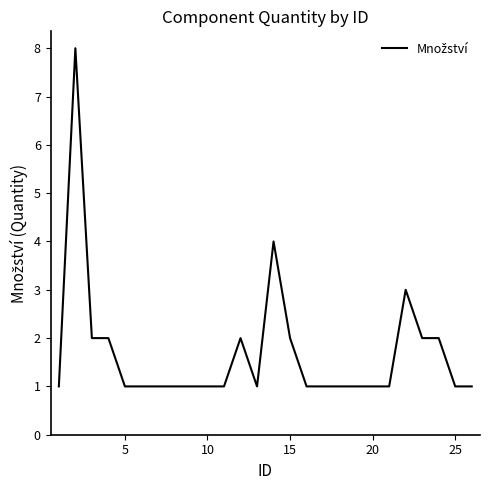

What is the difference between the maximum and minimum values?

7